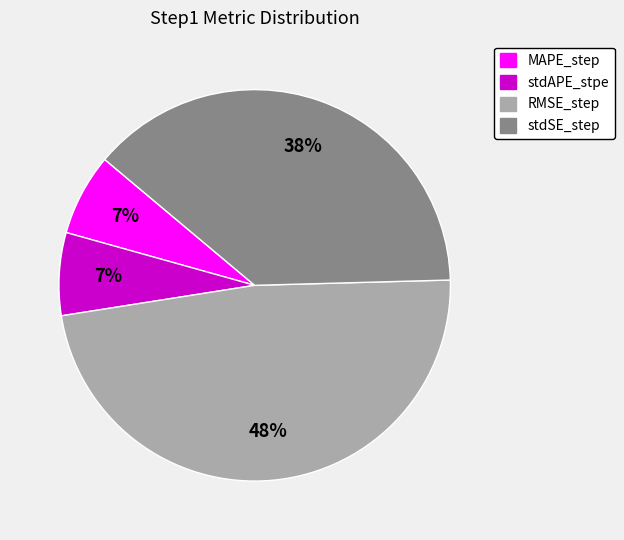

Between RMSE_step and MAPE_step, which is larger?

RMSE_step